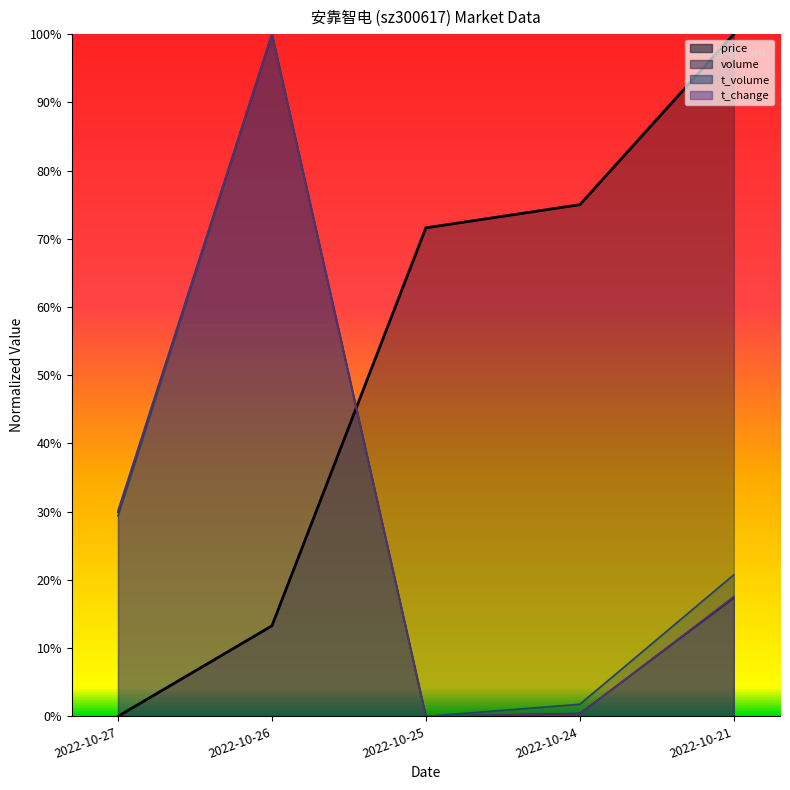

At which label does t_volume reach its peak?

2022-10-26